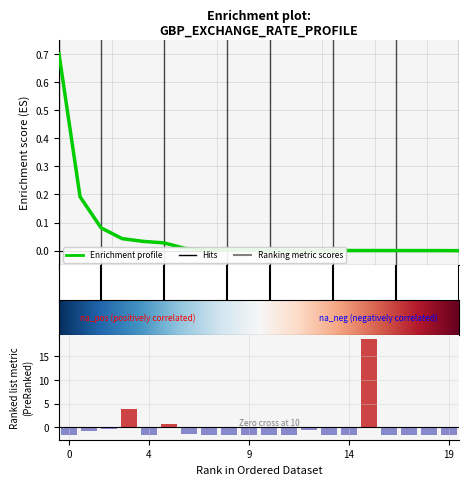

How many values are above zero?

3